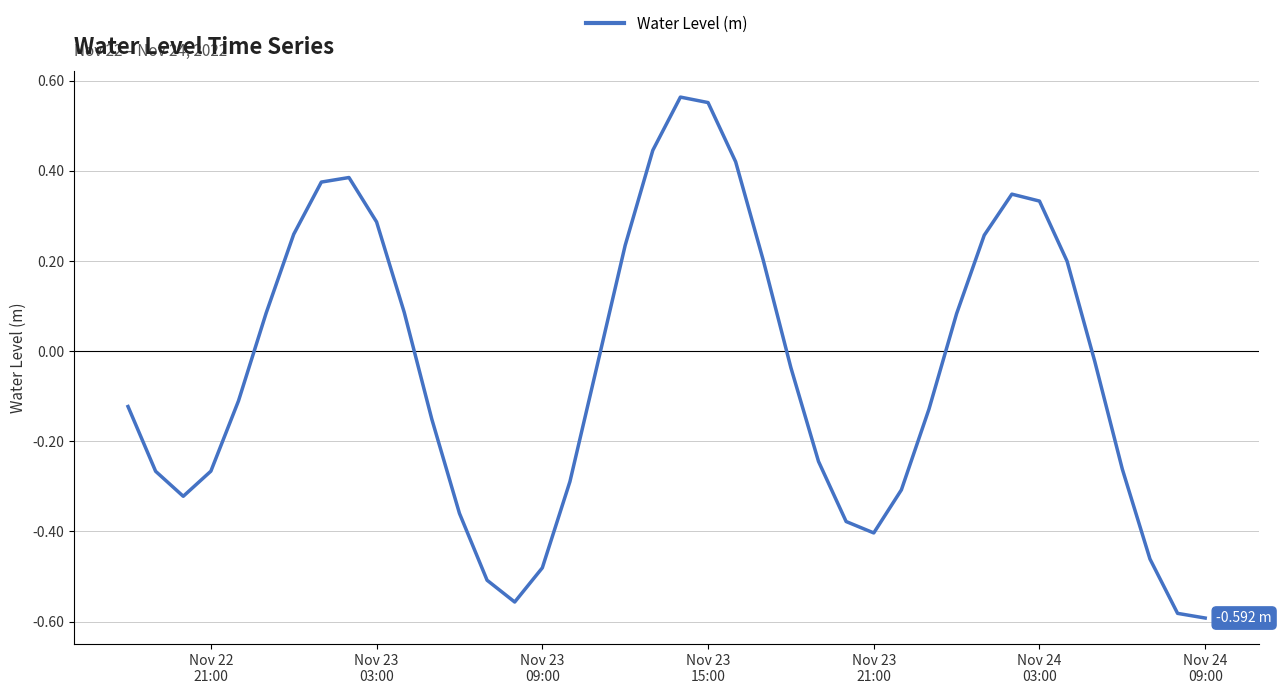

What is the difference between the maximum and minimum values?

1.2